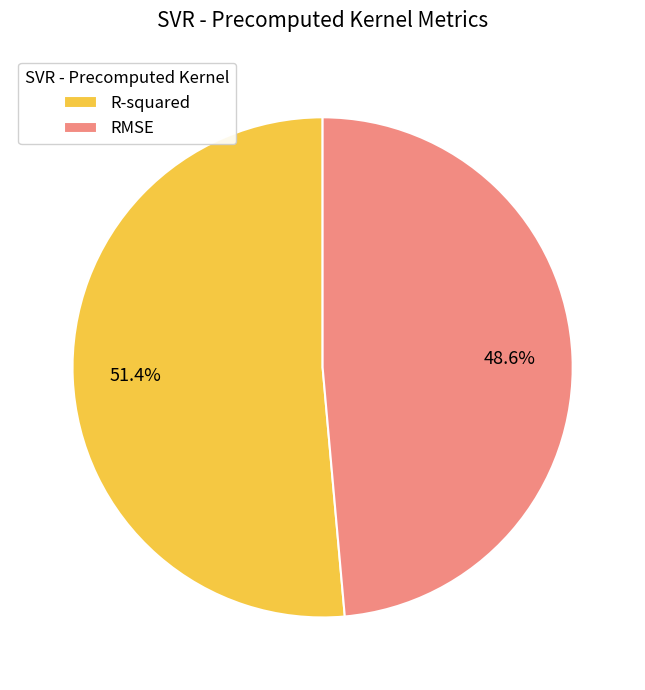

What portion of the pie excludes RMSE?

51.4%